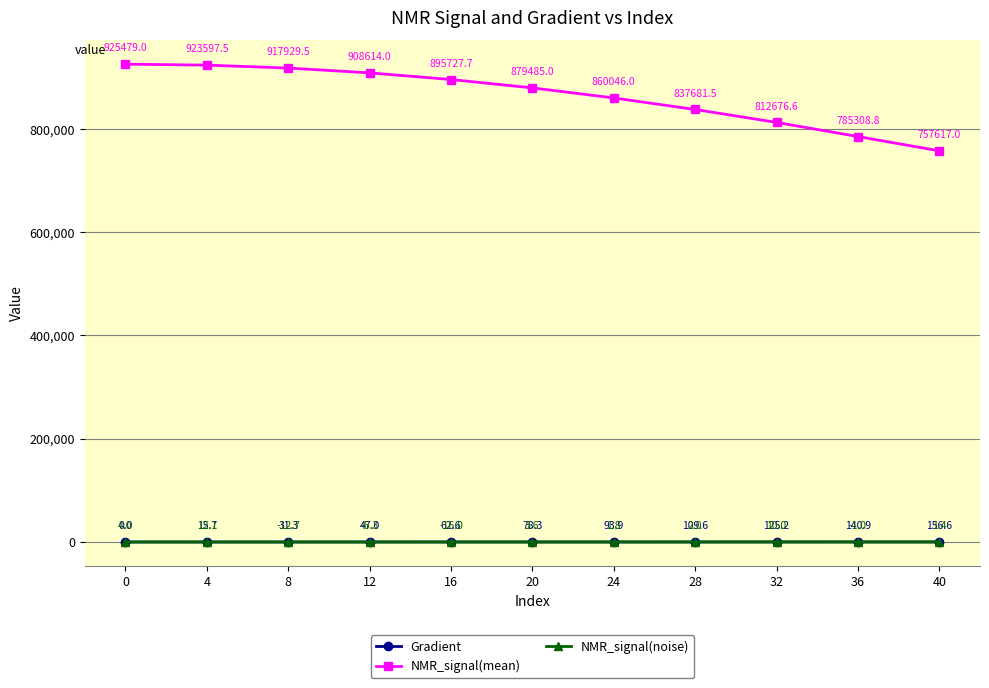

Reading left to right, list all the values displayed in this chart.

Gradient: 0=0.0	4=15.7	8=31.3	12=47.0	16=62.6	20=78.3	24=93.9	28=109.6	32=125.2	36=140.9	40=156.6
NMR_signal(mean): 0=925479.0	4=923597.5	8=917929.5	12=908614.0	16=895727.7	20=879485.0	24=860046.0	28=837681.5	32=812676.6	36=785308.8	40=757617.0
NMR_signal(noise): 0=4.0	4=12.1	8=-12.7	12=-6.3	16=-16.0	20=3.6	24=1.8	28=2.0	32=10.0	36=-1.0	40=1.4